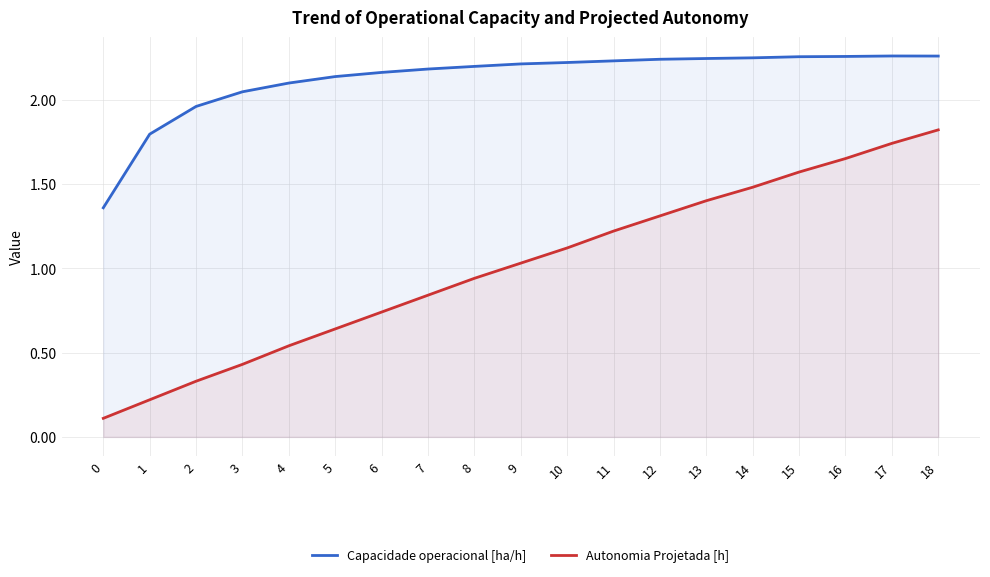

What is the total value across all series at 2?

2.3